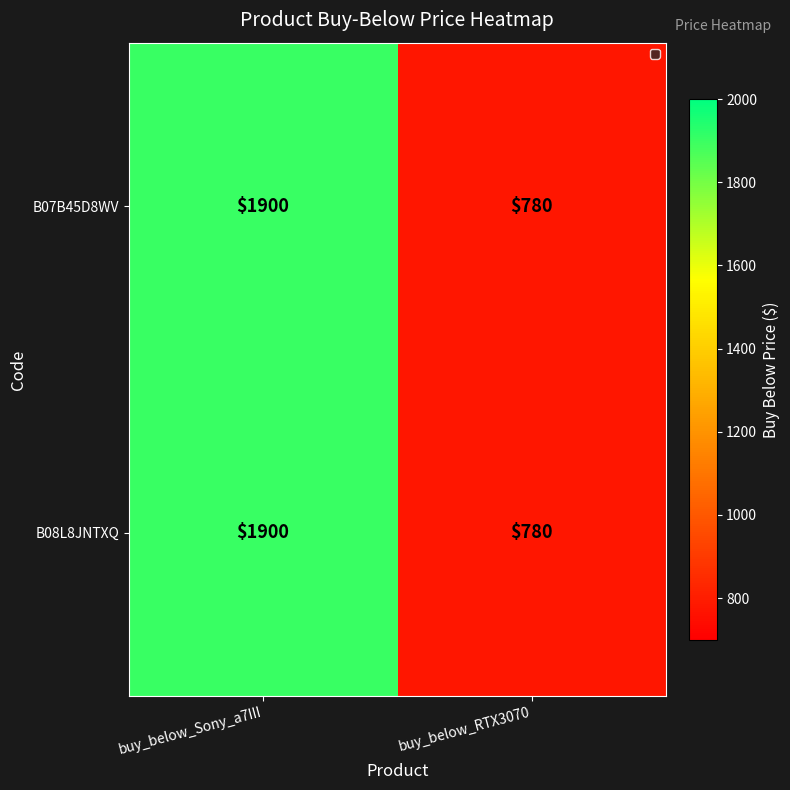

At which category is the sum across all series the highest?

buy_below_Sony_a7III